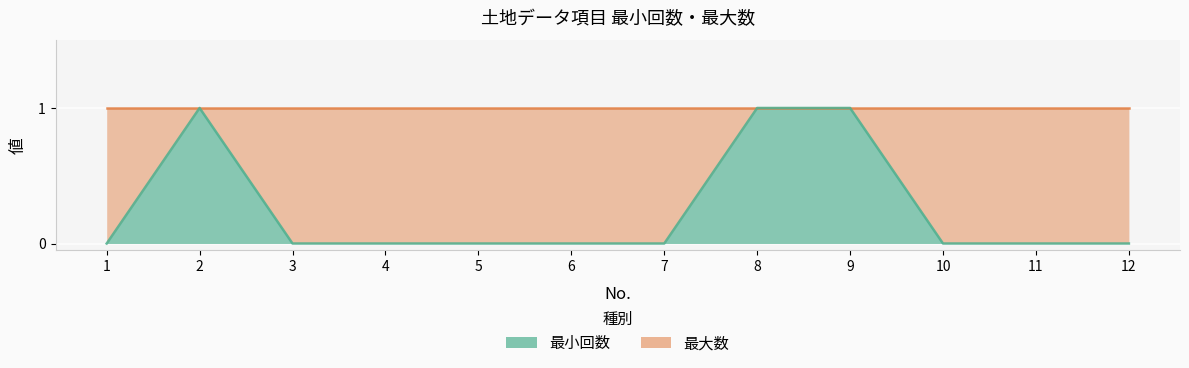

Is it true that the value at 1 is 0?

True